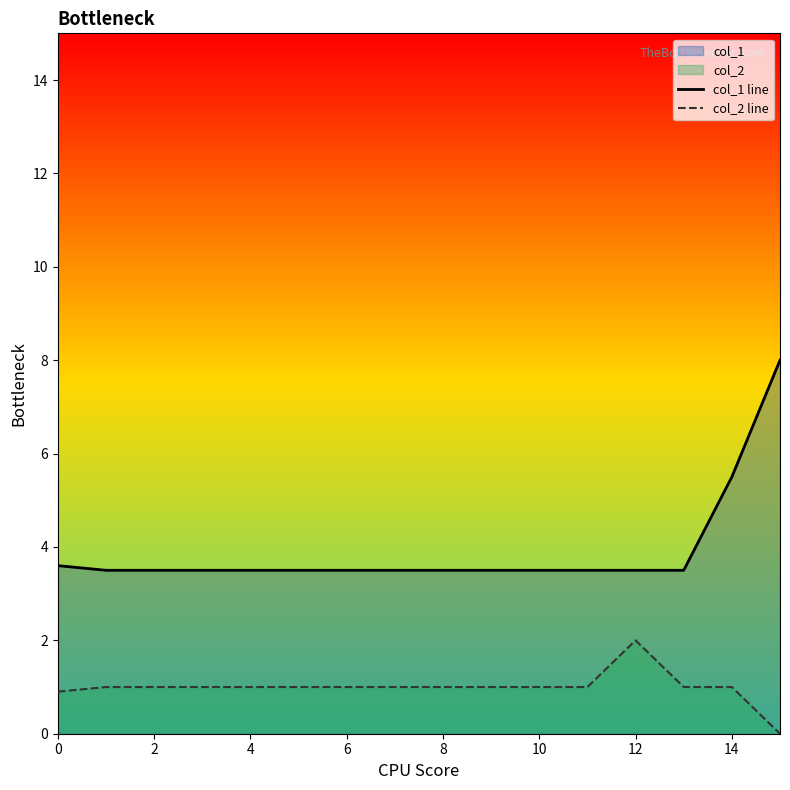

Which series has the widest spread of values?

col_1 line